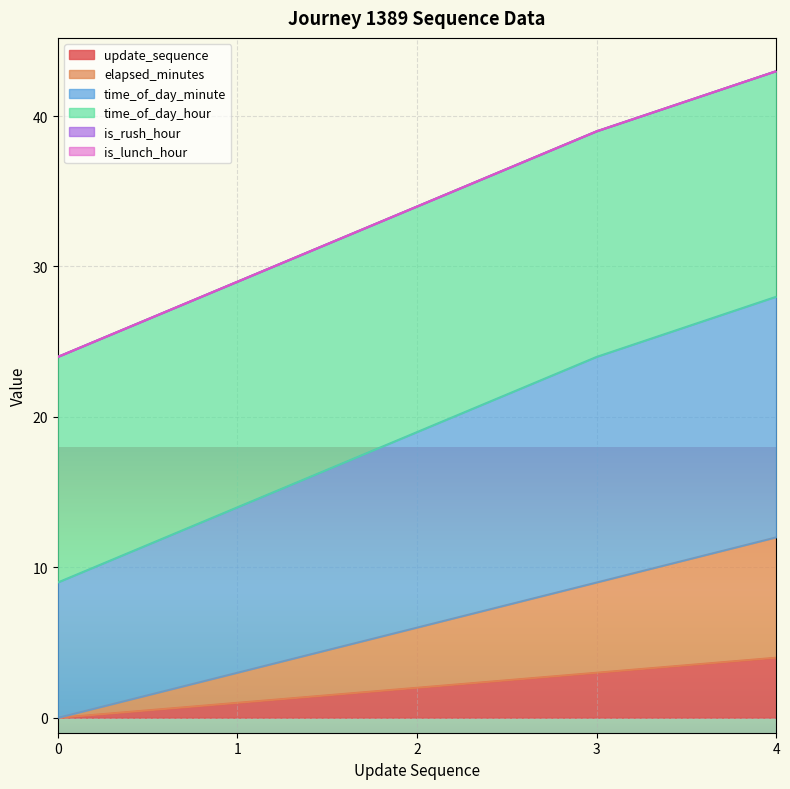

Is the value of time_of_day_minute at 3 greater than the value of update_sequence at 2?

Yes